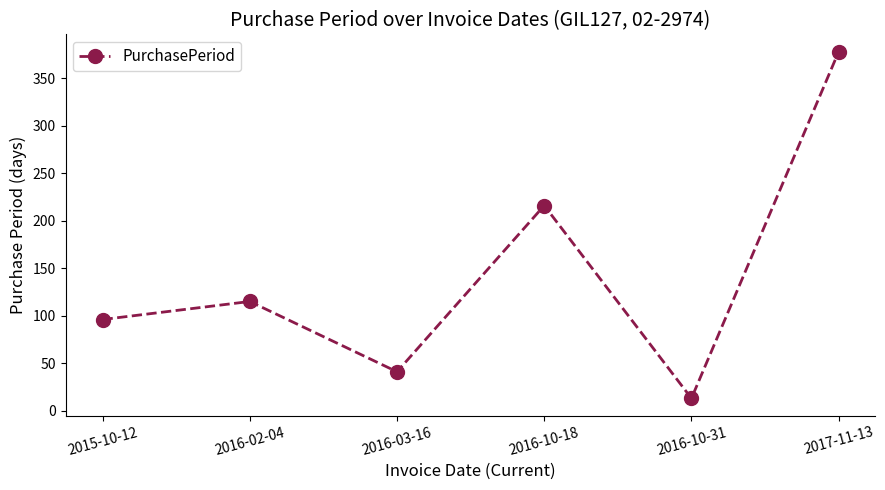

Rank the categories by value from highest to lowest.

2017-11-13, 2016-10-18, 2016-02-04, 2015-10-12, 2016-03-16, 2016-10-31